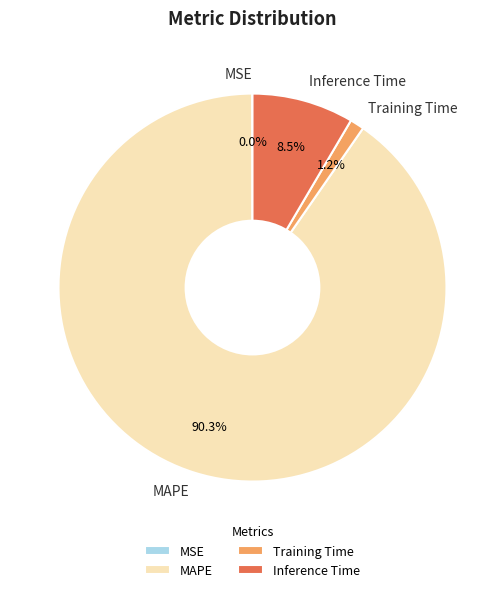

How much of the chart is everything except Inference Time?

91.5%